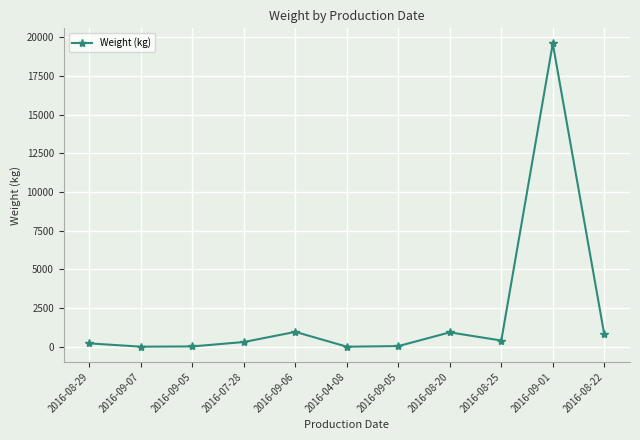

The chart shows a value of 5 at 2016-09-07. True or false?

False